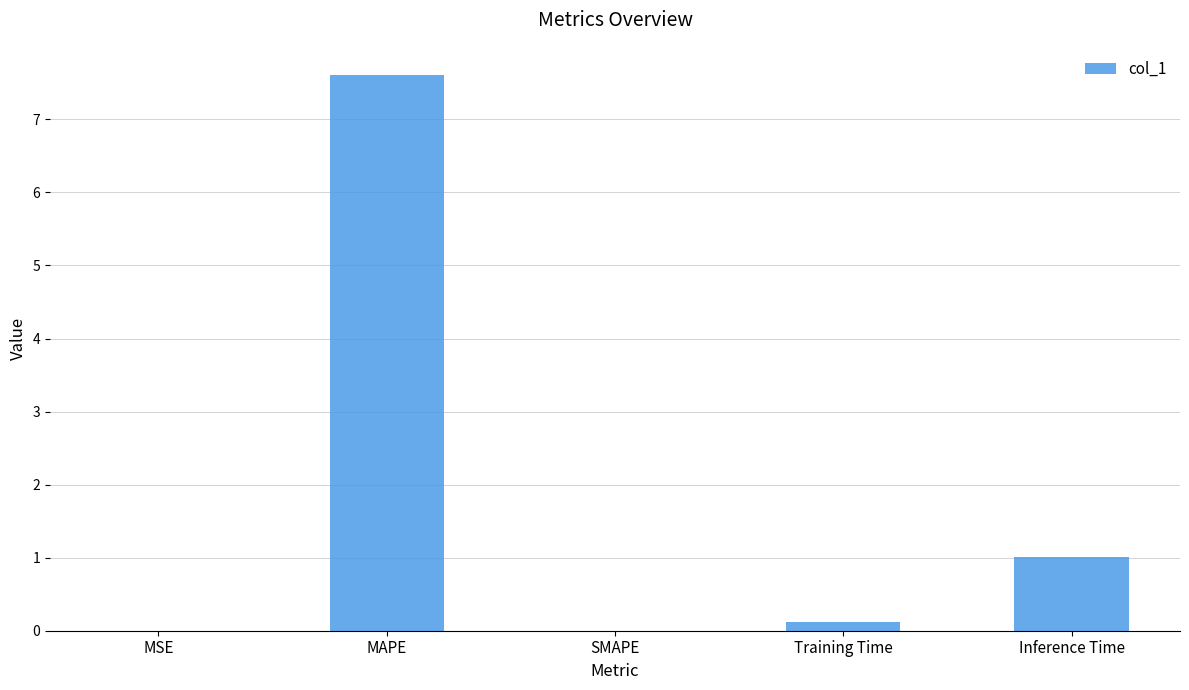

Where is the data nearest to the value 3?

Inference Time